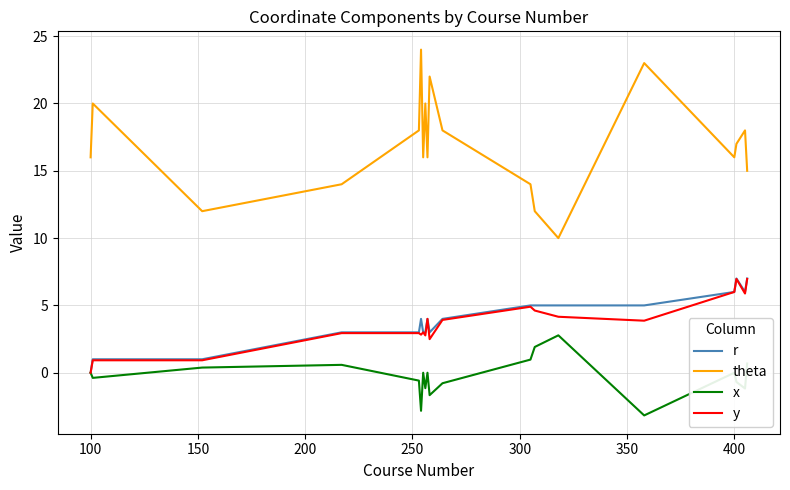

Count the r values in the range 3 to 5.

12